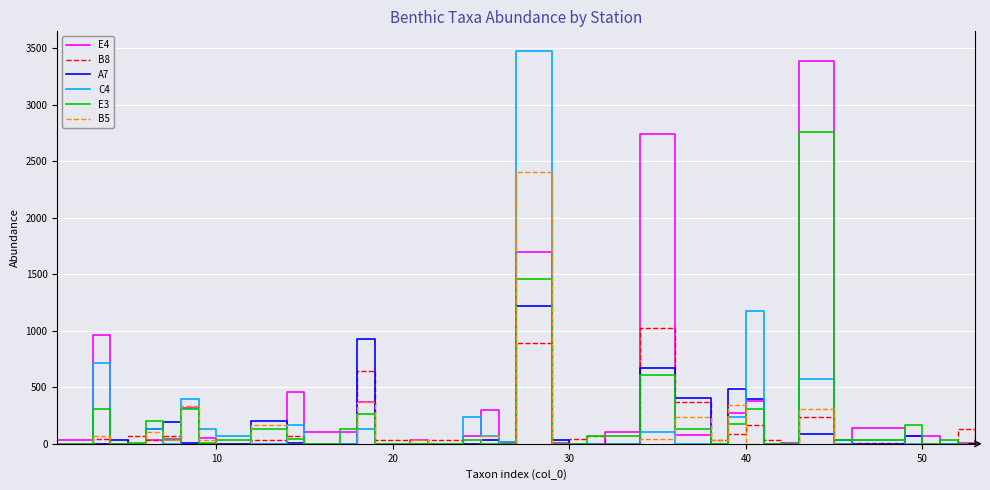

What are all the series names shown in the legend?

E4, B8, A7, C4, E3, B5